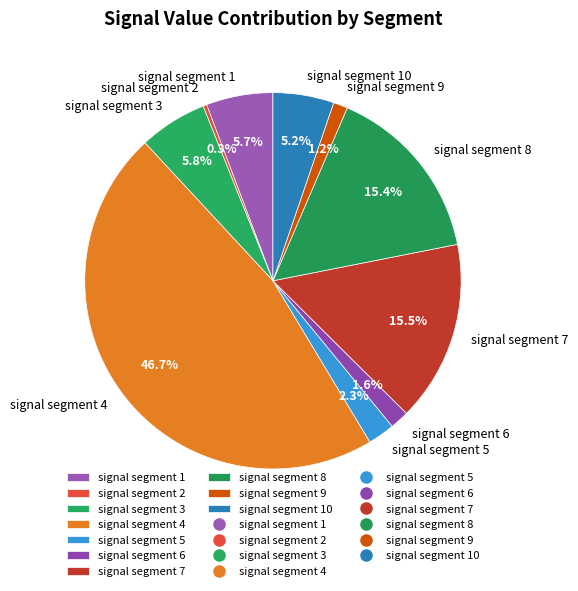

Does signal segment 6 represent more than half of the total?

No